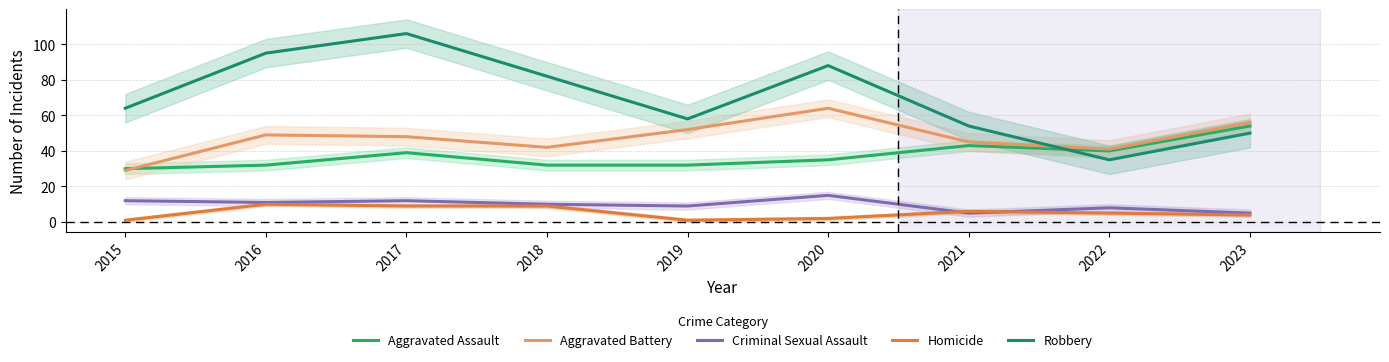

True or false: Criminal Sexual Assault and Aggravated Assault intersect in this chart.

False